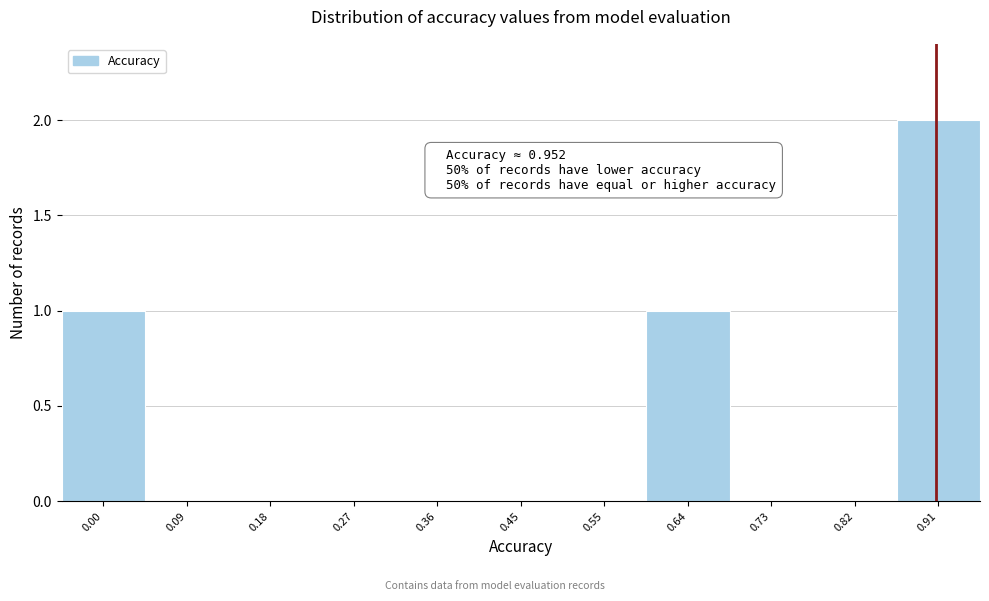

Reading right to left, transcribe all the data shown in this chart.

0.91=2	0.82=0	0.73=0	0.64=1	0.55=0	0.45=0	0.36=0	0.27=0	0.18=0	0.09=0	0.00=1